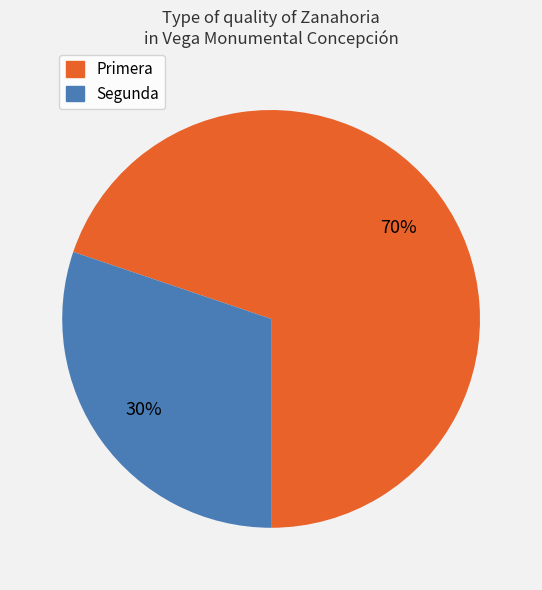

To the nearest percent, what is the combined percentage of Primera and Segunda?

100%